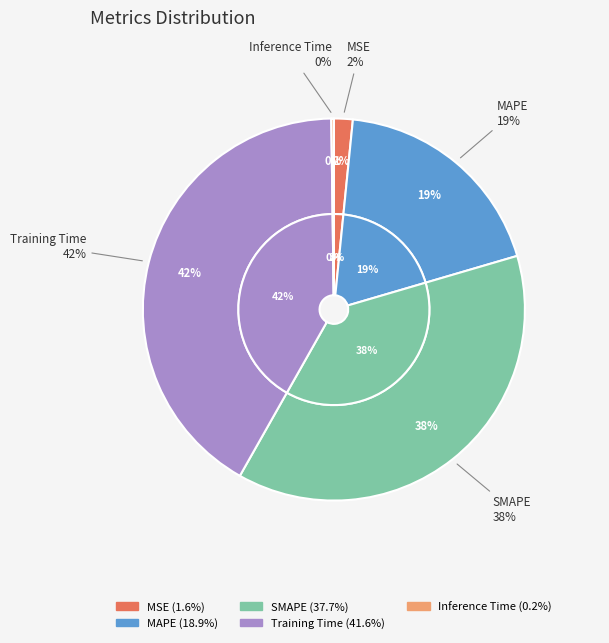

Rank the categories by value from lowest to highest.

Inference Time, MSE, MAPE, SMAPE, Training Time